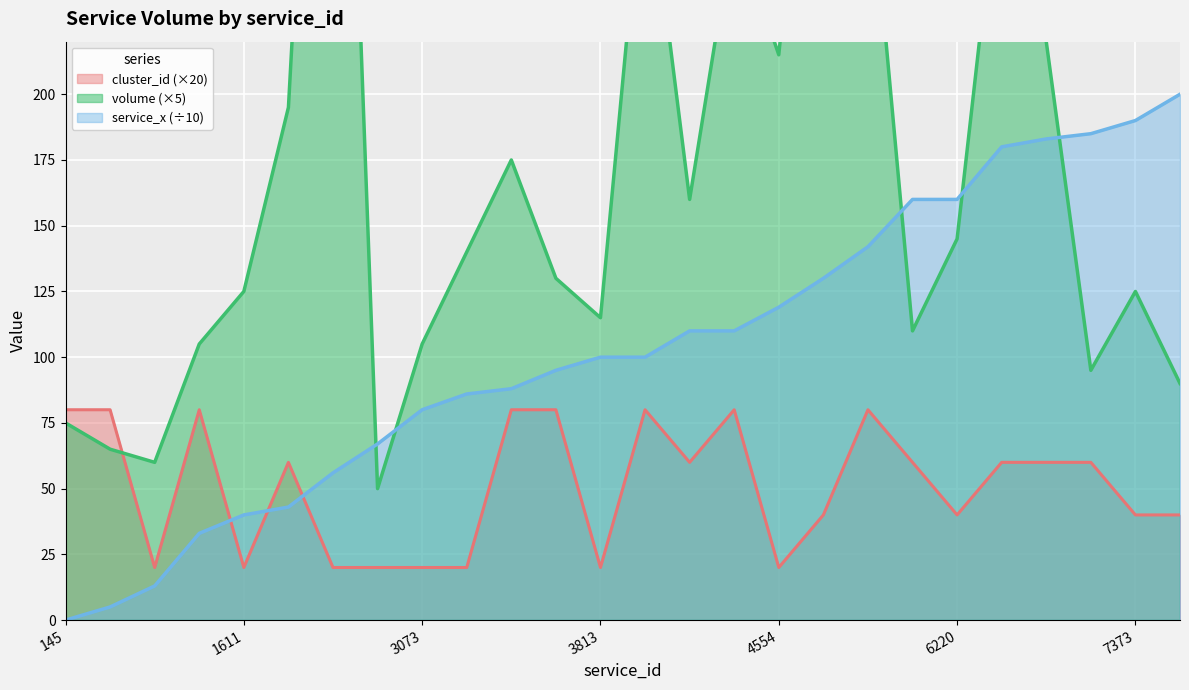

The cluster_id series shows 27 at 1611. True or false?

False